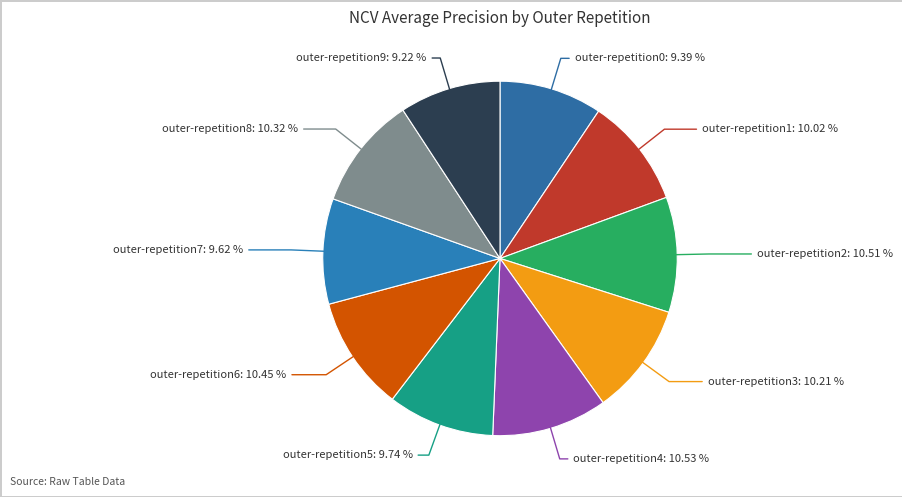

Count the number of slices in the pie.

10